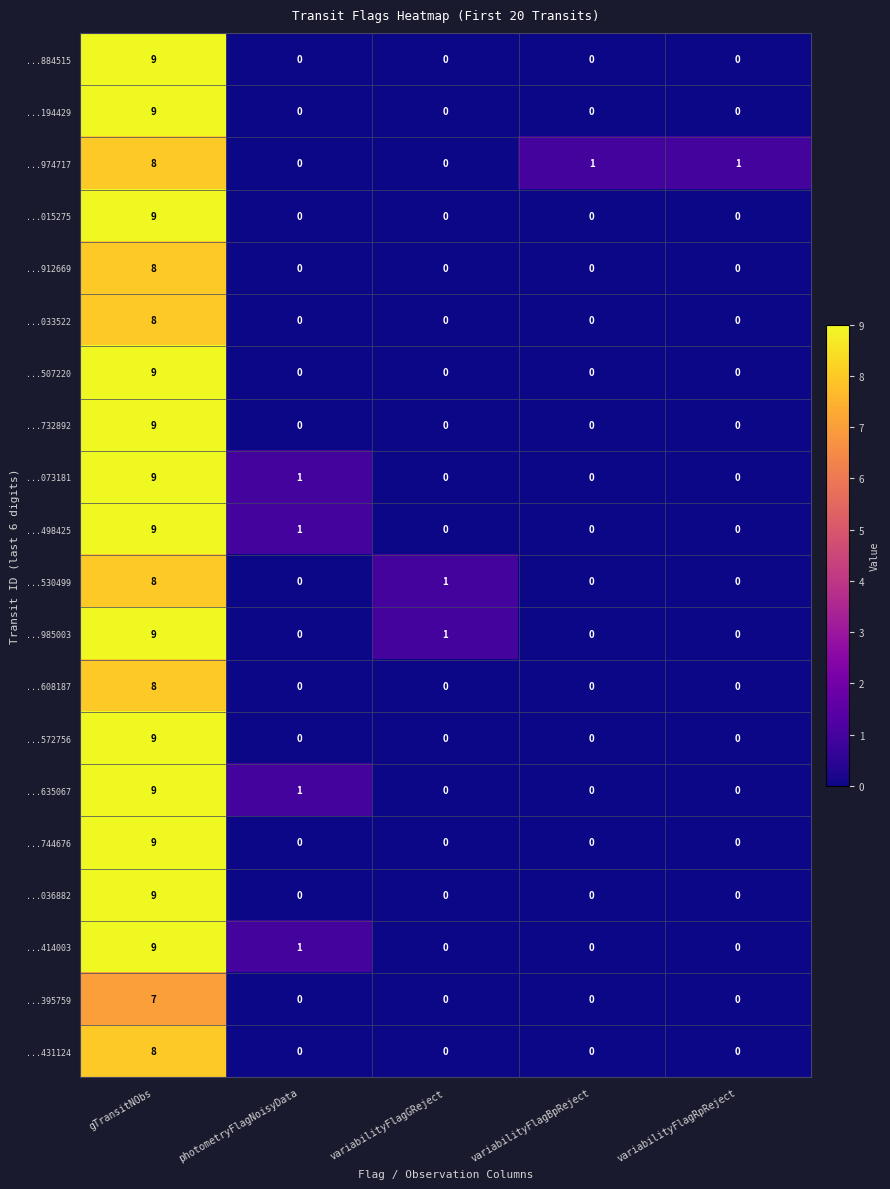

True or false: ...974717 has a value of 0 at variabilityFlagBpReject.

False